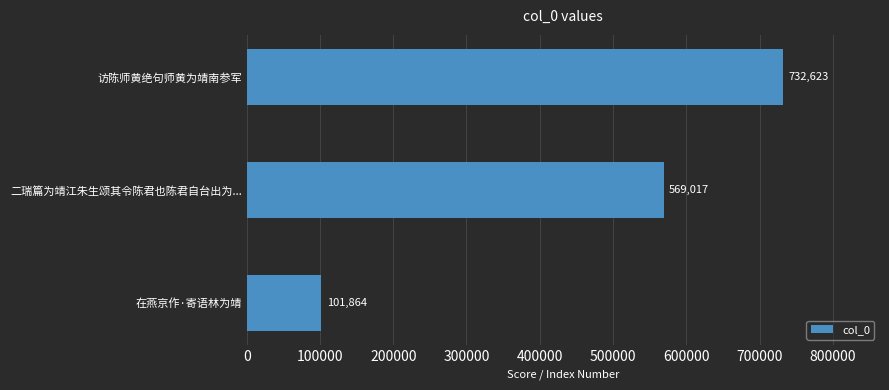

Count the number of categories in the chart.

3